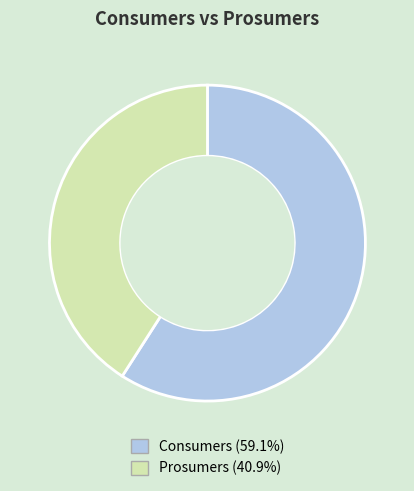

Is the sum of Prosumers and Consumers greater than half?

Yes